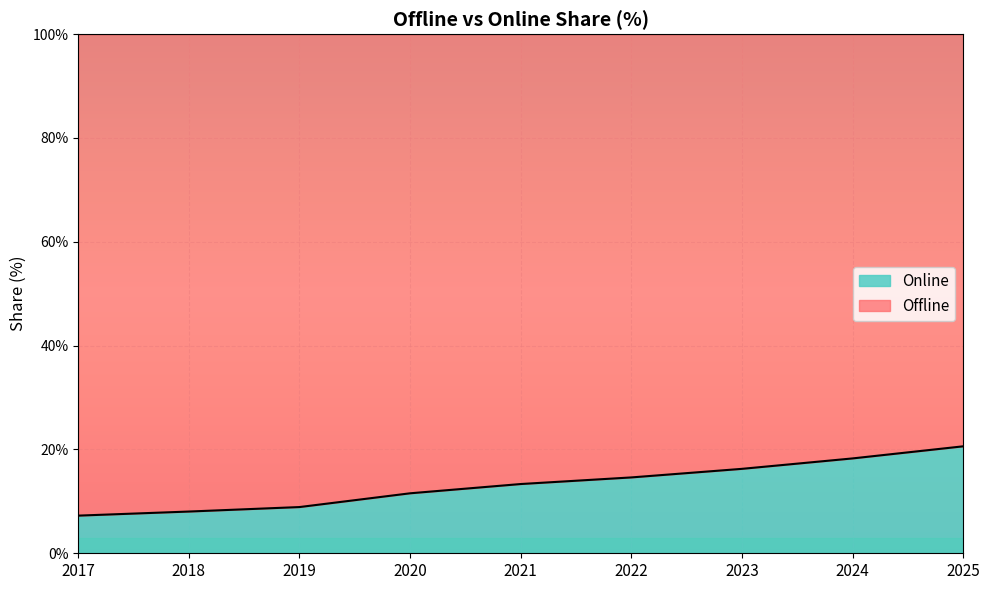

Approximately how many times larger is the value at 2022 compared to 2020?

1.3